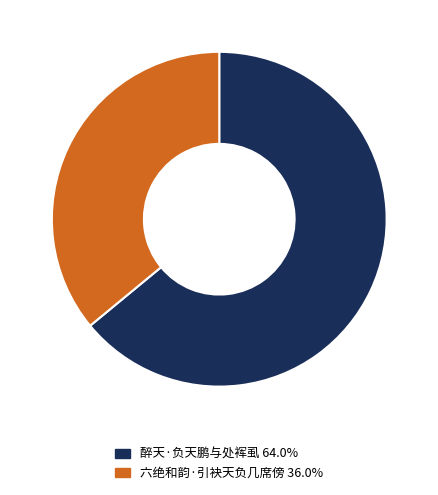

Between 醉天·负天鹏与处裈虱 and 六绝和韵·引袂天负几席傍, which is larger?

醉天·负天鹏与处裈虱